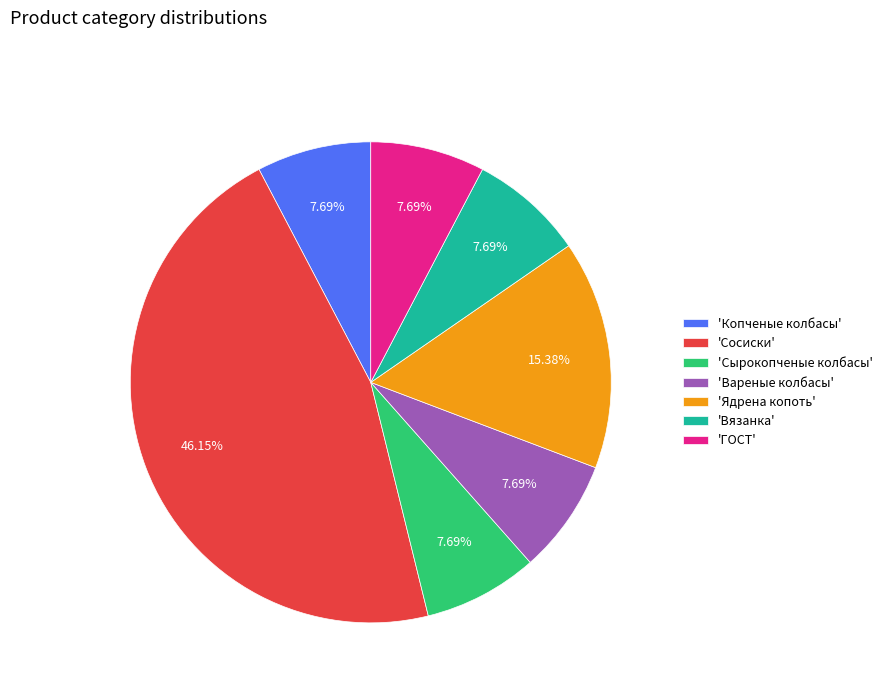

To the nearest percent, what is the average slice percentage?

14%